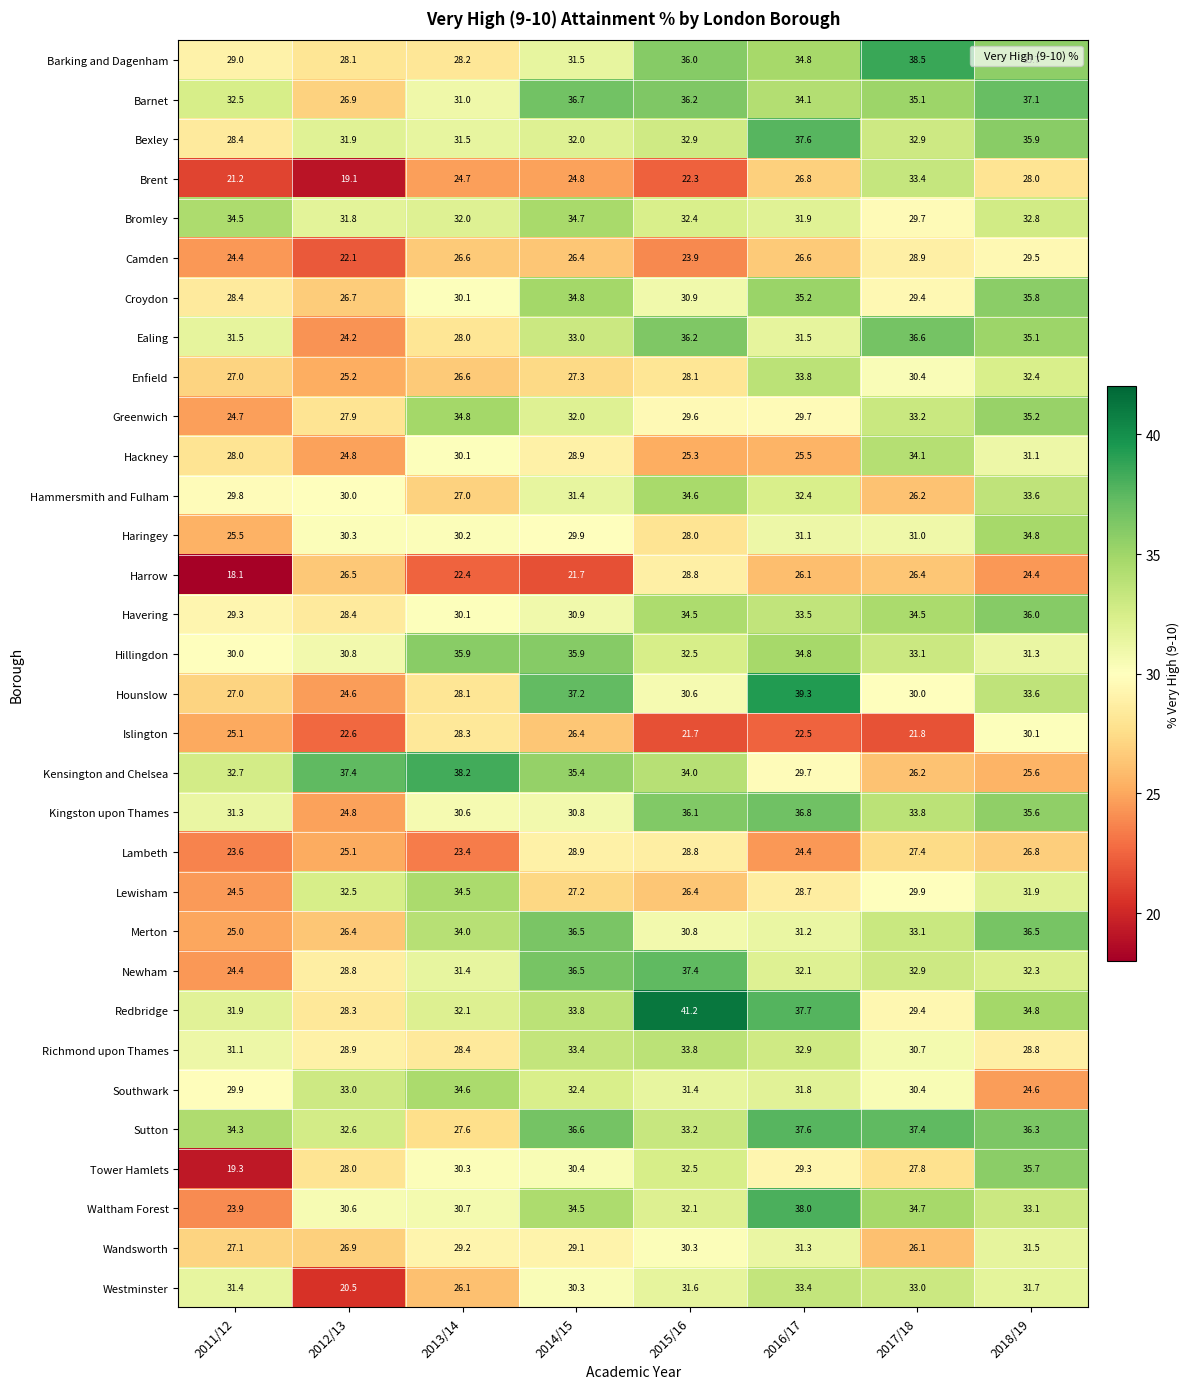

At how many categories does at least one series exceed 28?

8